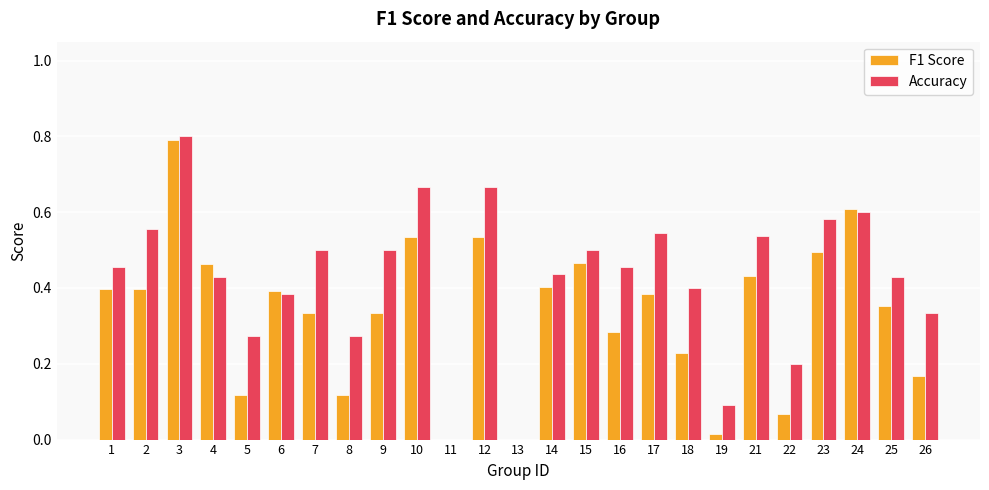

What is the sum of all F1 Score values?

8.3